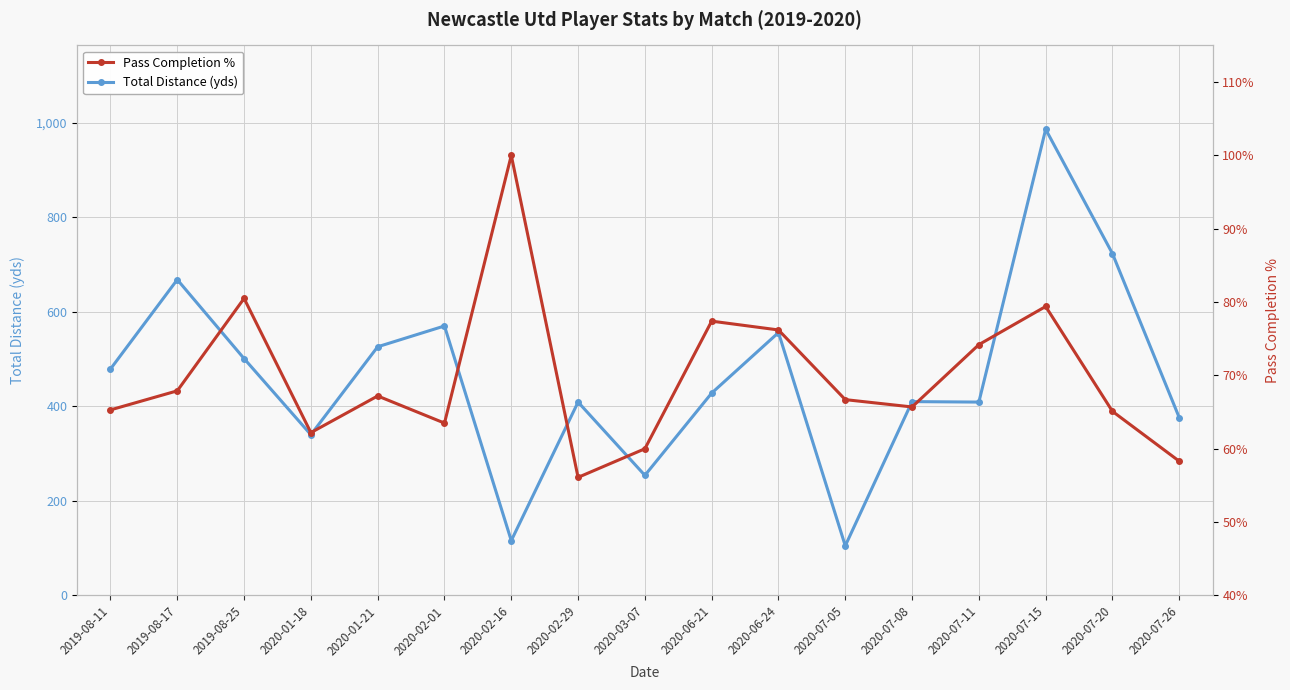

What position from the right is 2020-01-18?

14